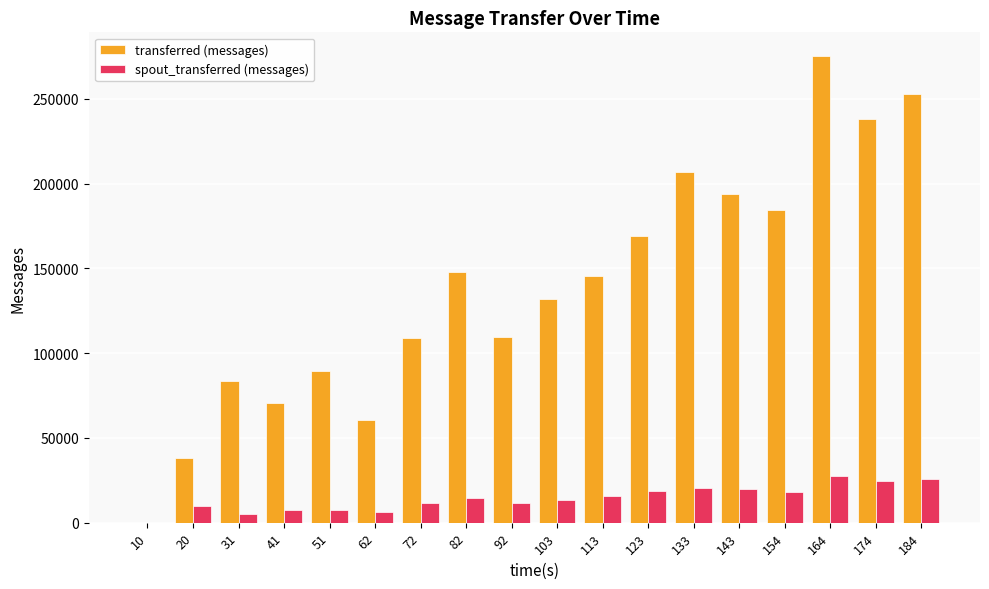

What is the sum of the transferred (messages) values at 174 and 184?

491080